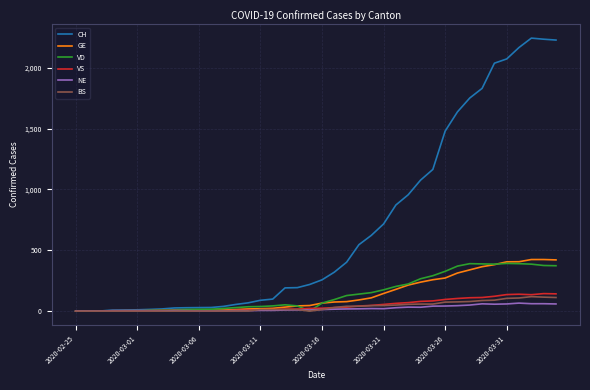

Which series has the largest total across all categories?

CH